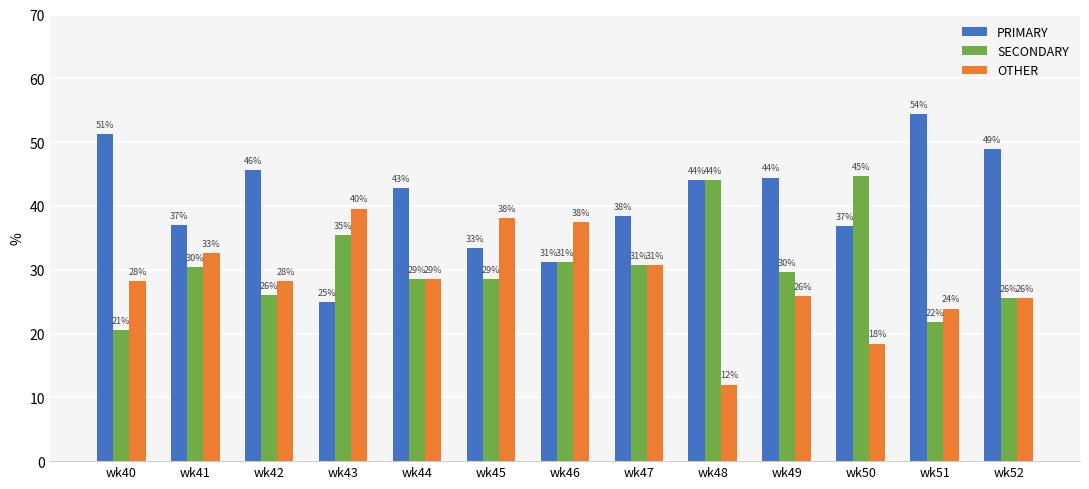

At which label does SECONDARY first exceed 29?

wk41